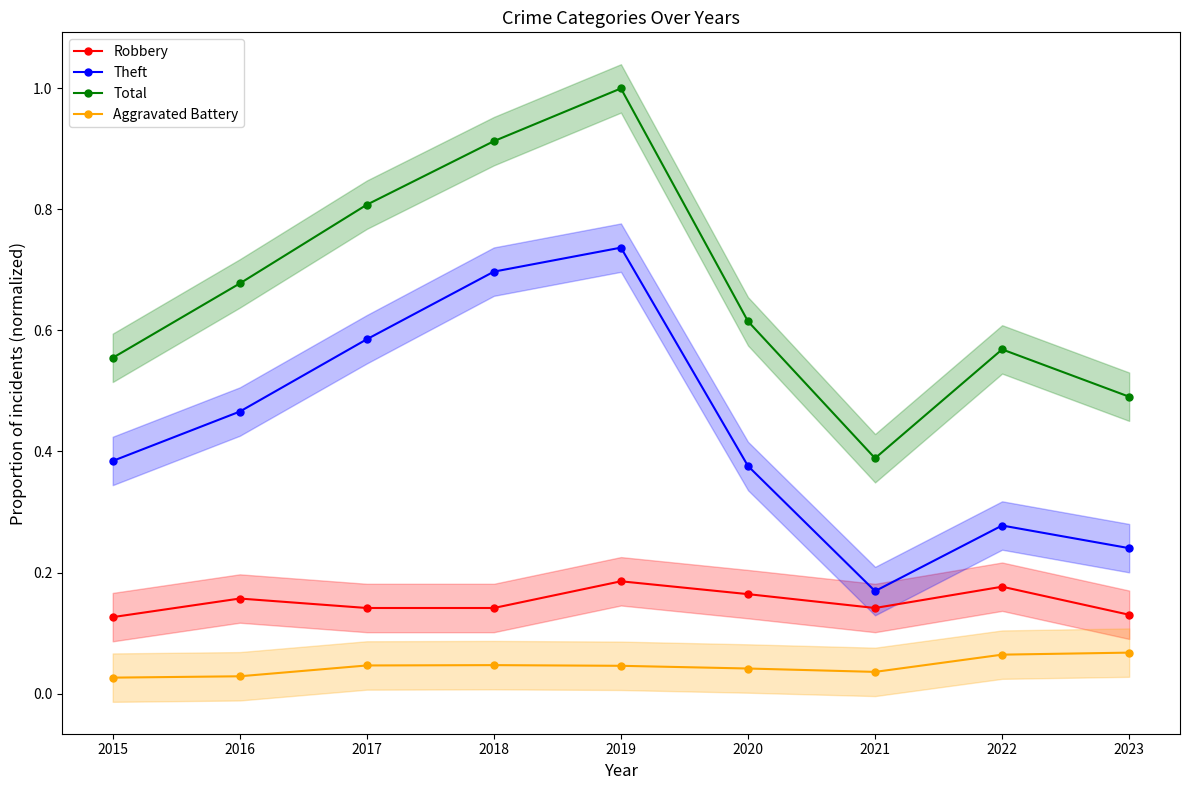

Reading left to right, extract all data points from this chart.

Robbery: 0.1	0.2	0.1	0.1	0.2	0.2	0.1	0.2	0.1
Theft: 0.4	0.5	0.6	0.7	0.7	0.4	0.2	0.3	0.2
Total: 0.6	0.7	0.8	0.9	1.0	0.6	0.4	0.6	0.5
Aggravated Battery: 0.0	0.0	0.0	0.0	0.0	0.0	0.0	0.1	0.1